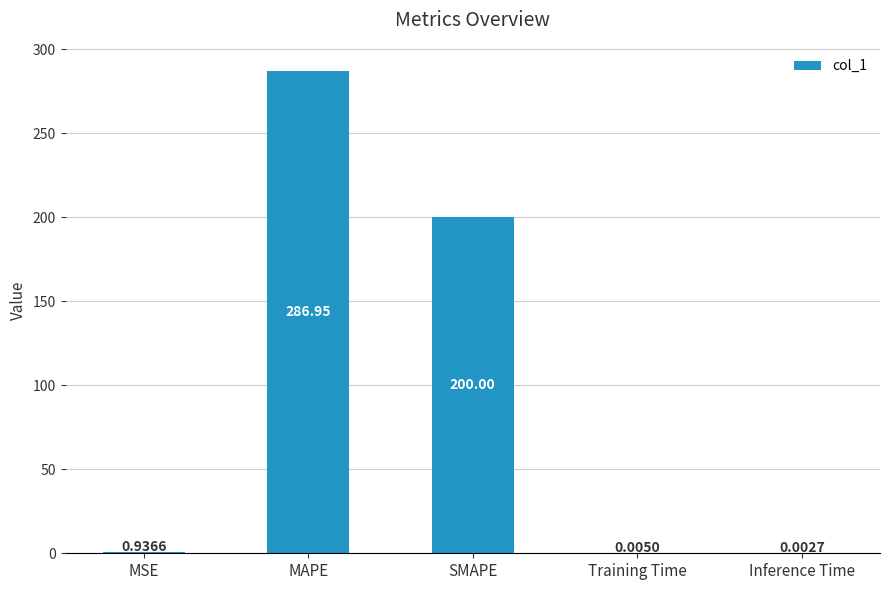

What is the sum of all values?

487.9